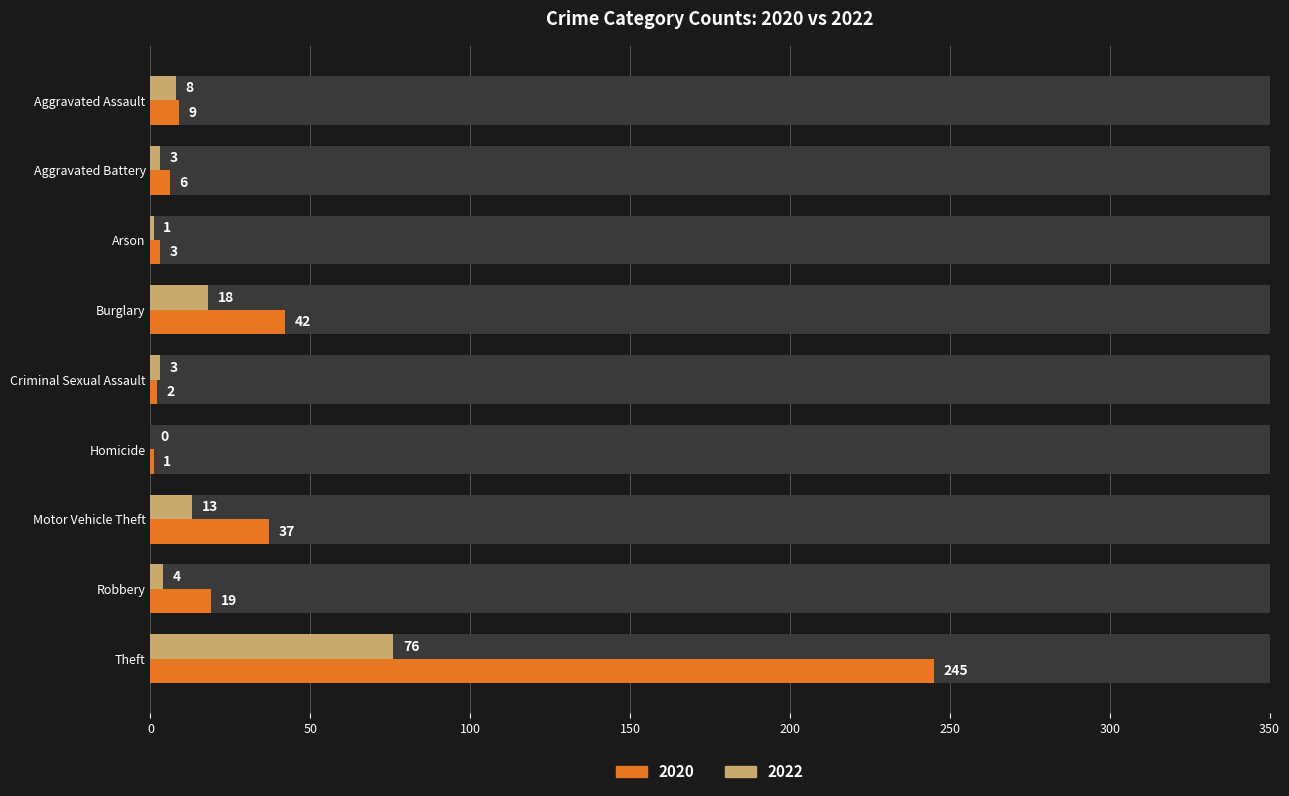

What is the sum of the 2020 values at Burglary and Criminal Sexual Assault?

44